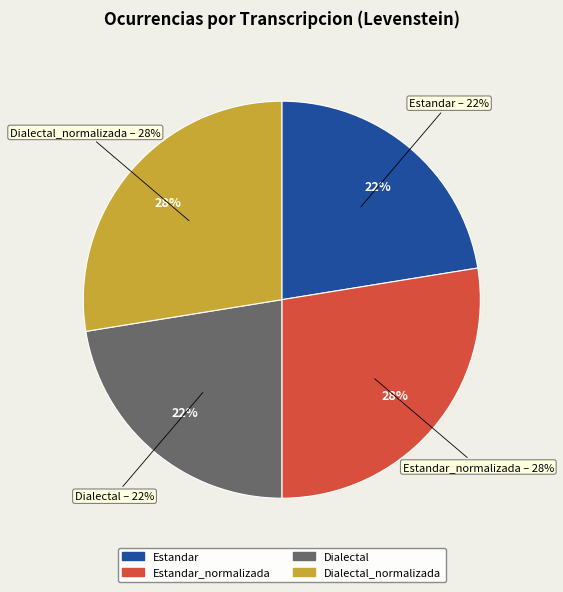

To the nearest percent, what is the average slice percentage?

25%